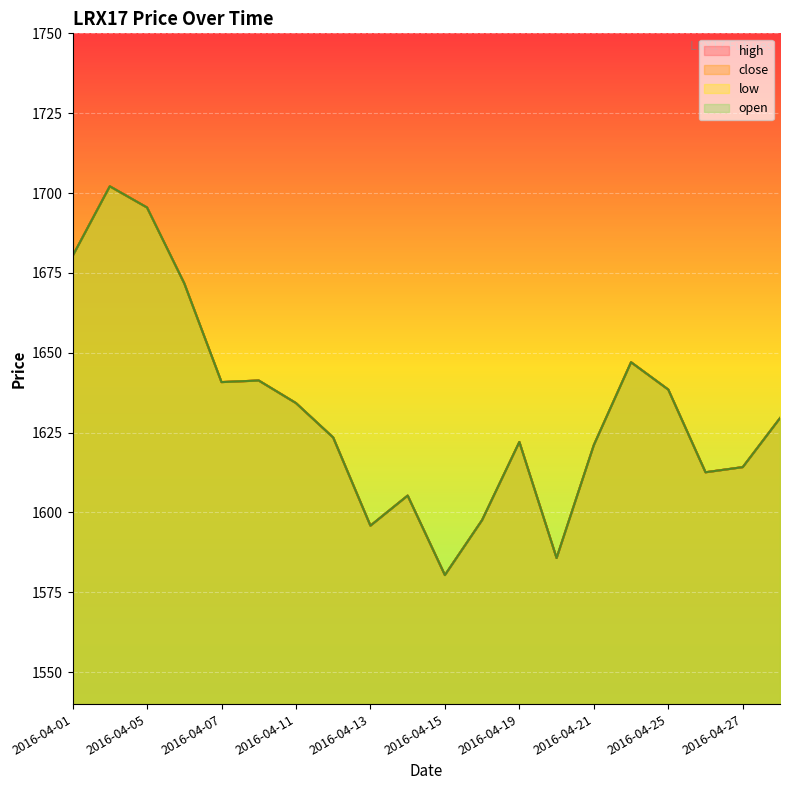

How many data points in high are above 1629?

10